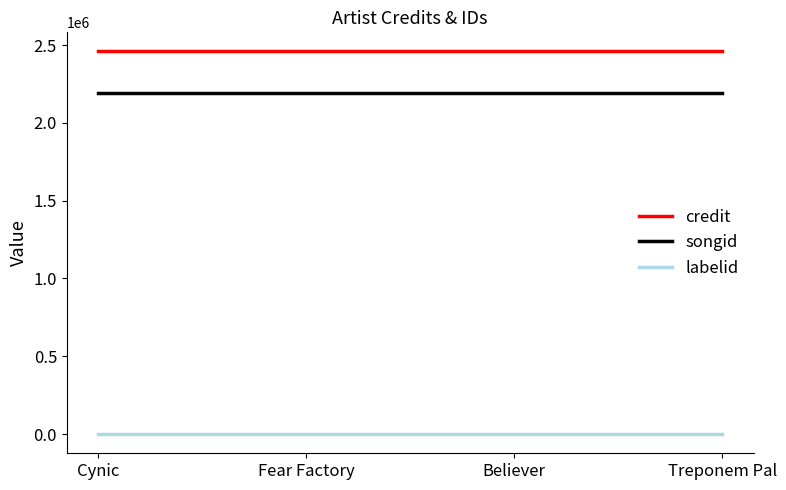

List the series in order of their peak value, lowest first.

labelid, songid, credit